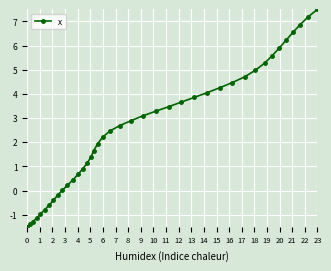

How many categories are shown in the chart?

40